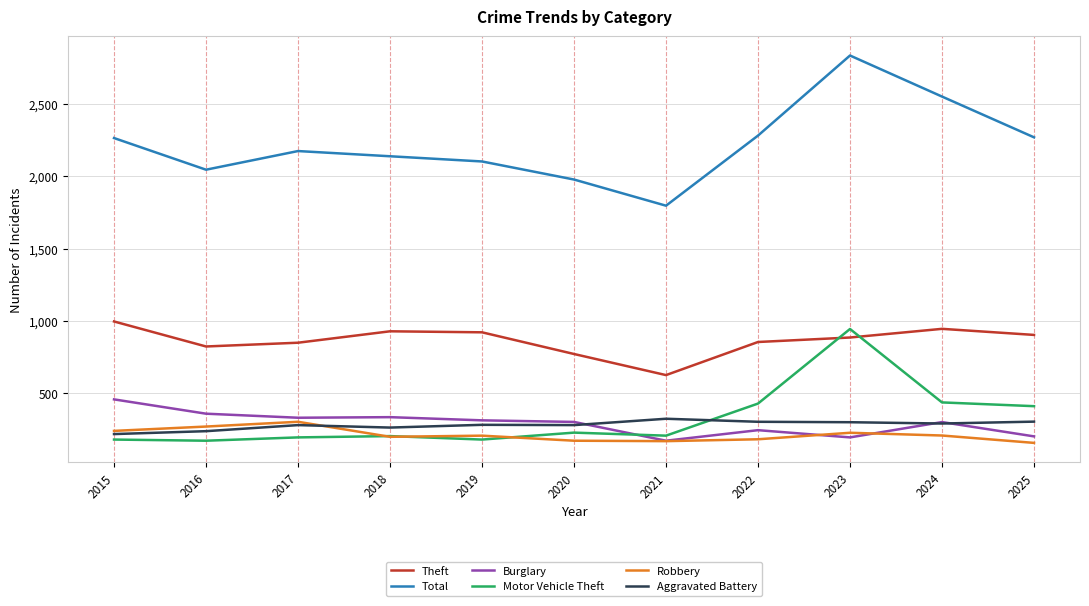

At which category does Theft reach its first local valley?

2016